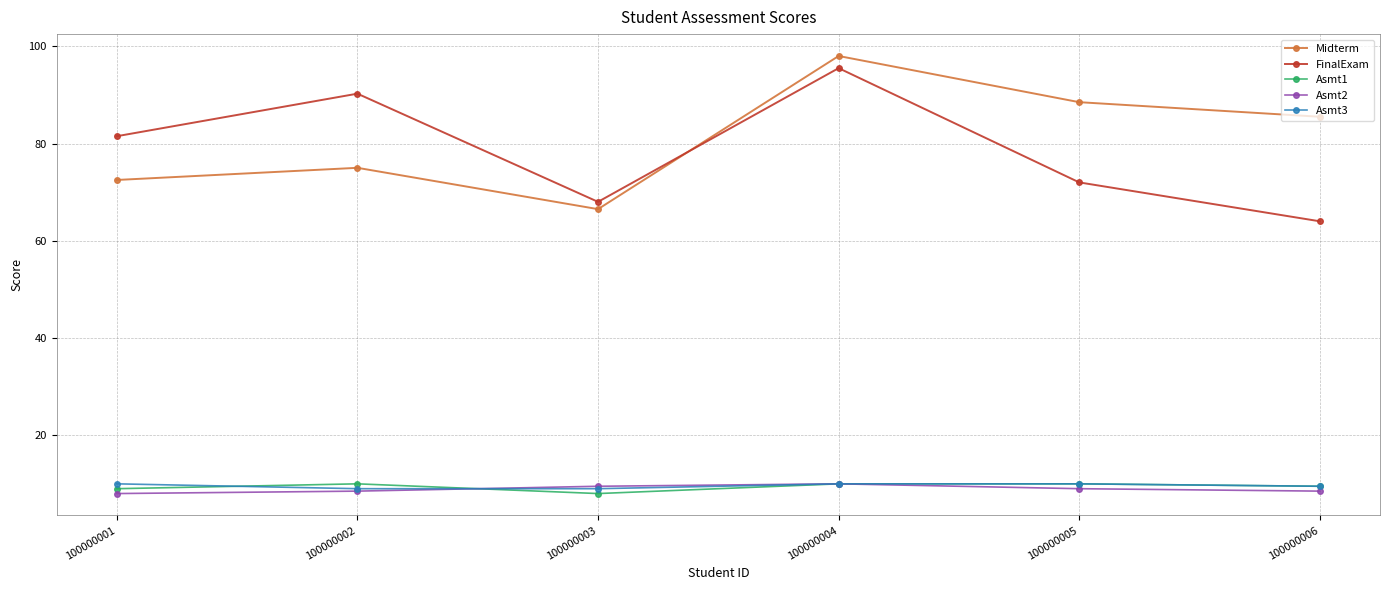

What is the sum of all Asmt3 values?

57.5